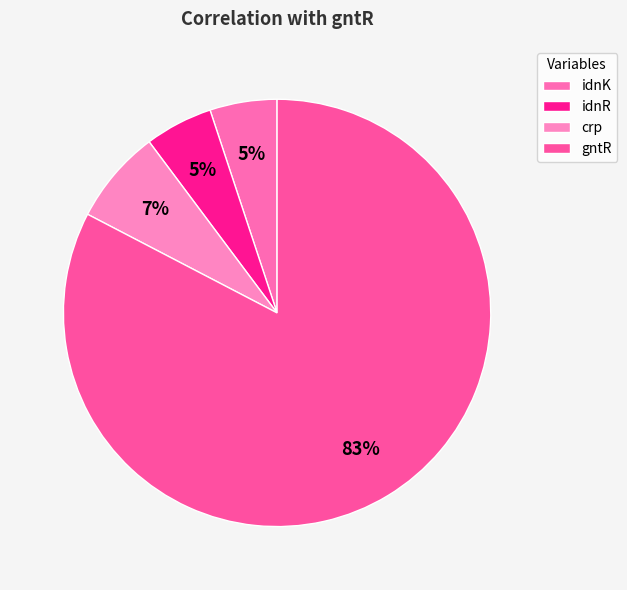

Which slice is the largest?

gntR